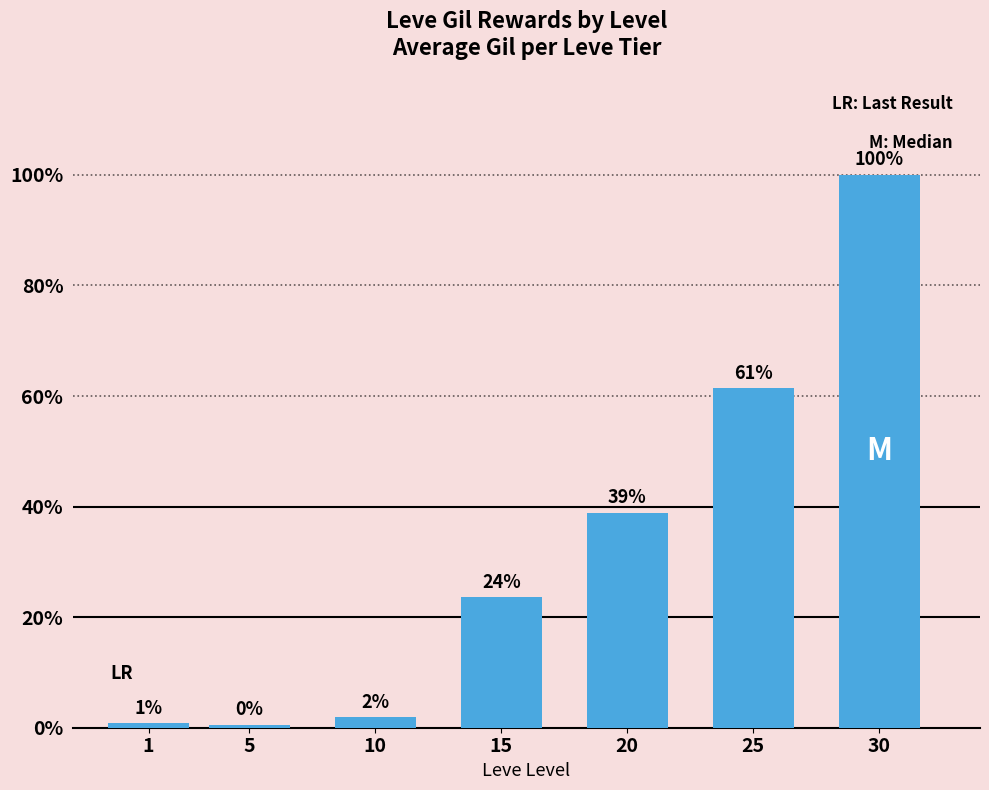

Does the chart contain any negative values?

No